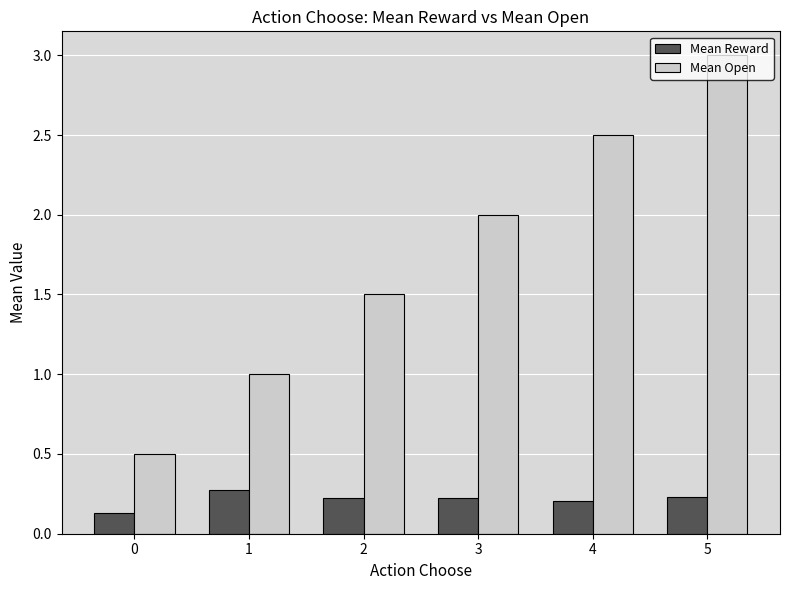

Is the value of Mean Reward at 0 greater than the value of Mean Open at 2?

No